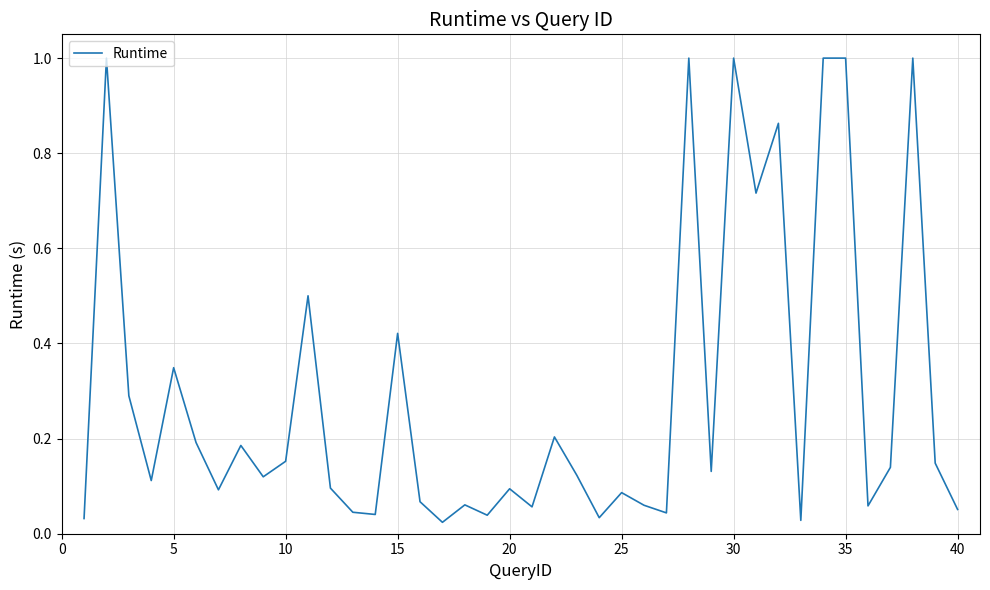

True or false: the data has more than 0 interior local peaks.

True